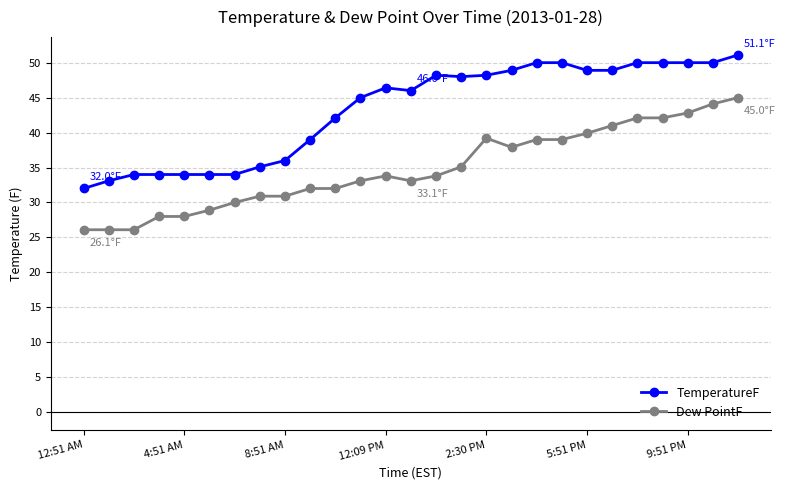

What is the difference between the maximum and minimum values in the TemperatureF series?

19.1